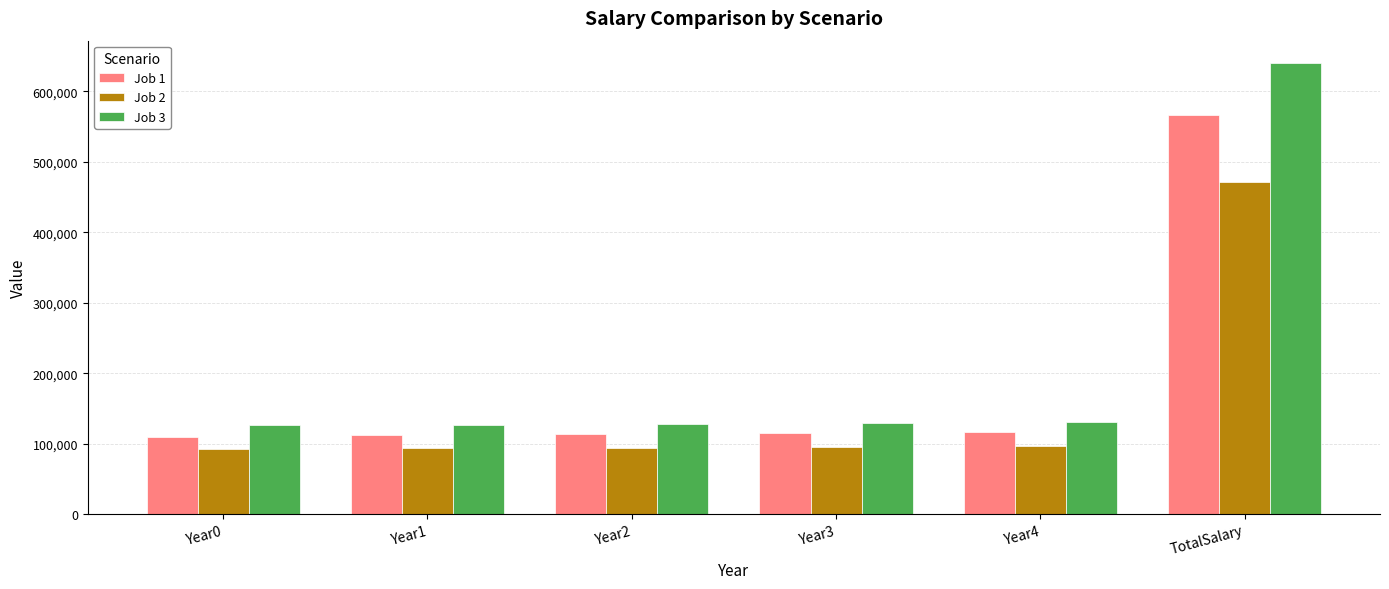

Which category has the highest value in the Job 1 series?

TotalSalary